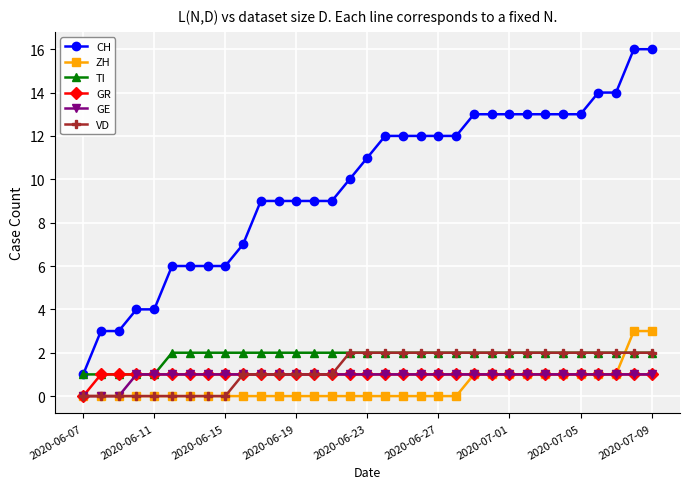

Which series has the widest spread of values?

CH